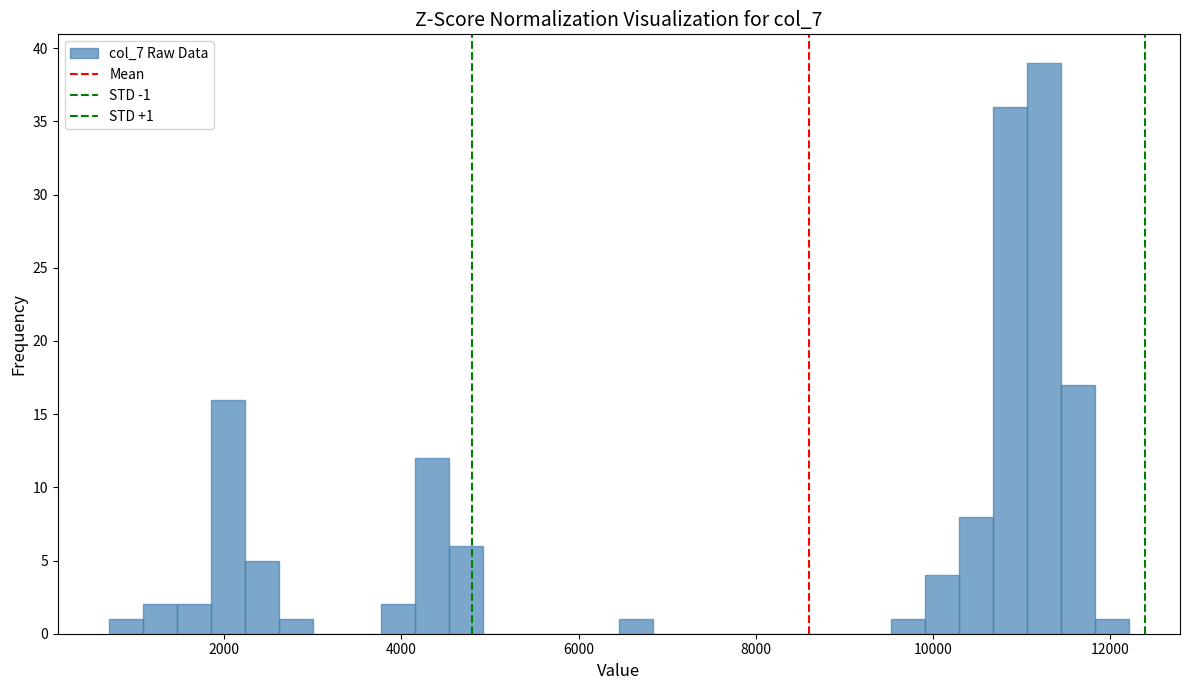

Read against the x-axis, roughly where is the centre of the tallest bar?

11200